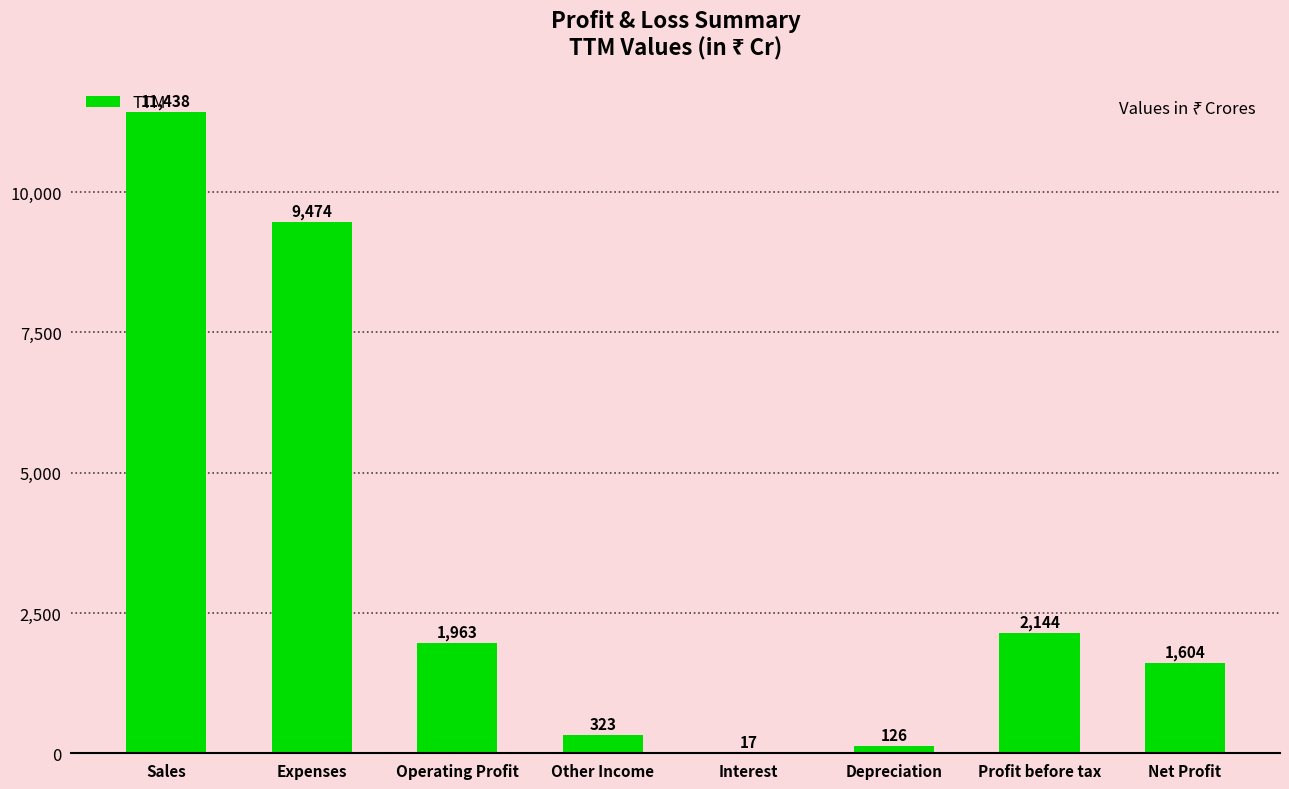

What is the average value?

3386